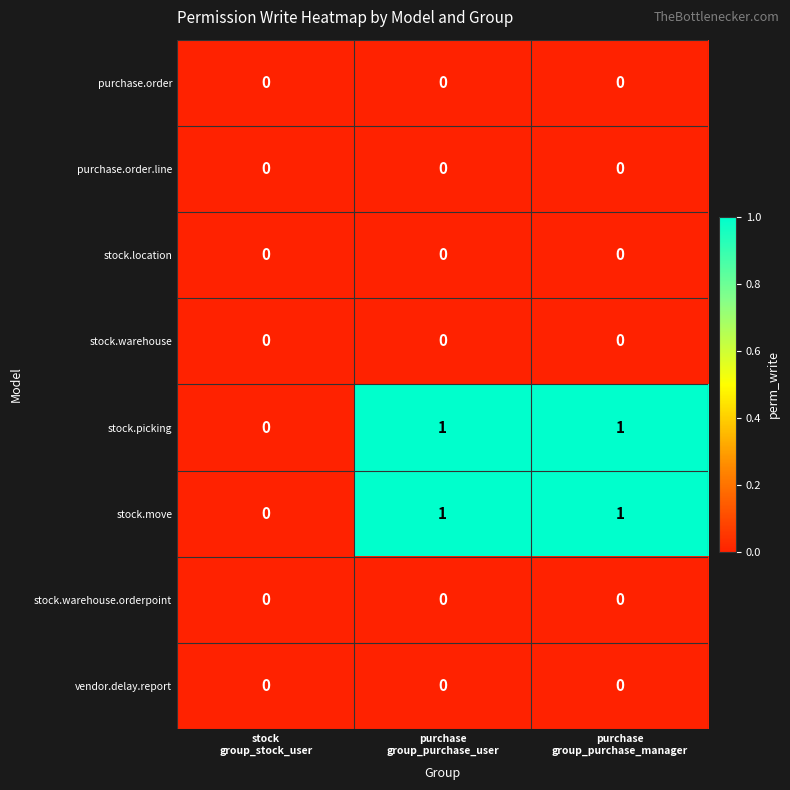

Reading left to right, list all the values displayed in this chart.

purchase.order: 0	0	0
purchase.order.line: 0	0	0
stock.location: 0	0	0
stock.warehouse: 0	0	0
stock.picking: 0	1	1
stock.move: 0	1	1
stock.warehouse.orderpoint: 0	0	0
vendor.delay.report: 0	0	0